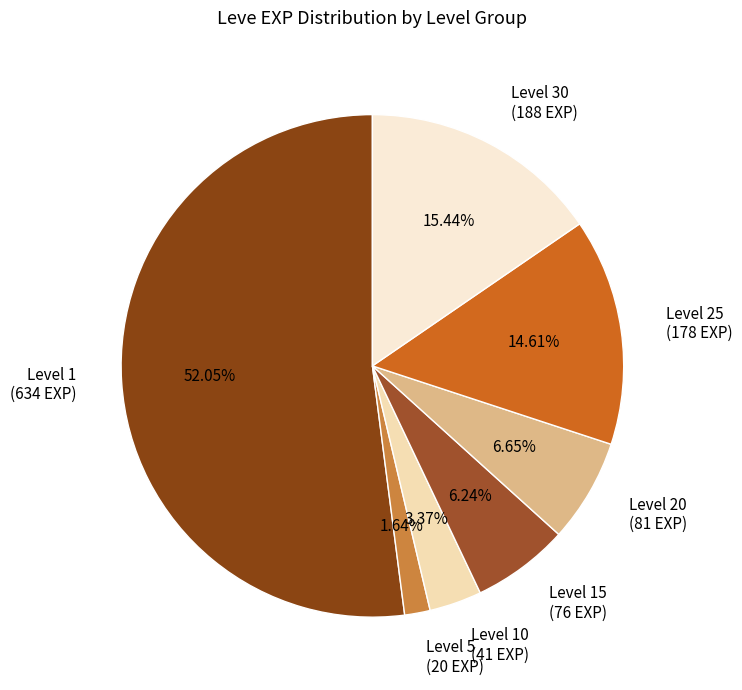

Do Level 10 (41 EXP) and Level 25 (178 EXP) together represent more than half of the pie?

No